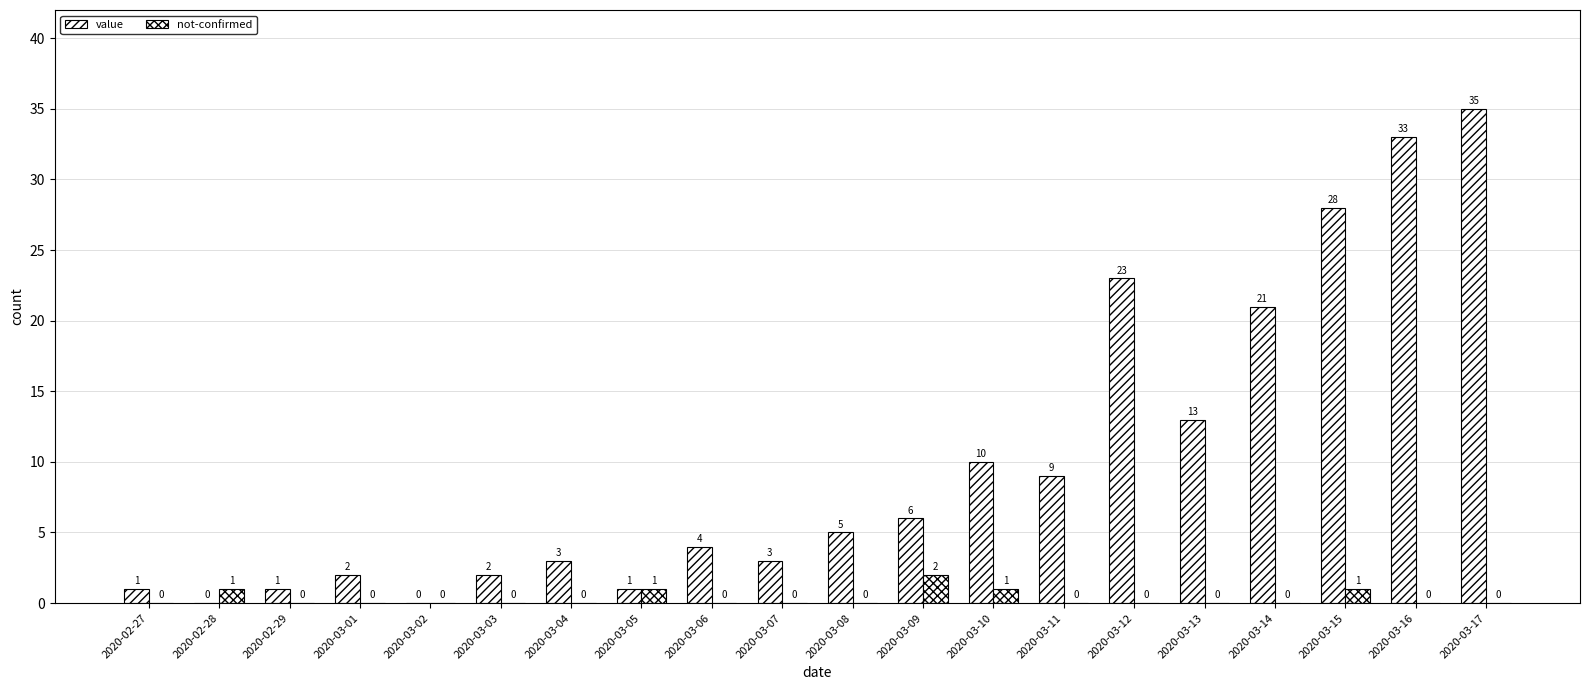

How many data points does each series have?

20